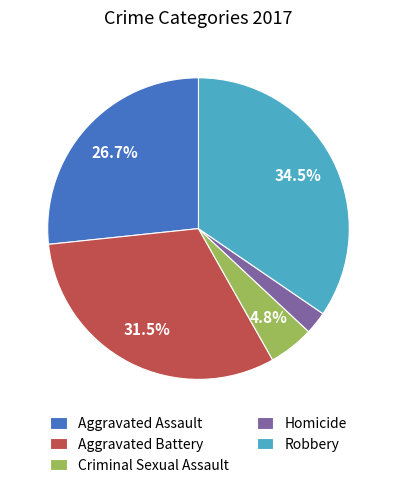

Is it true that Criminal Sexual Assault is 5% of the pie?

True